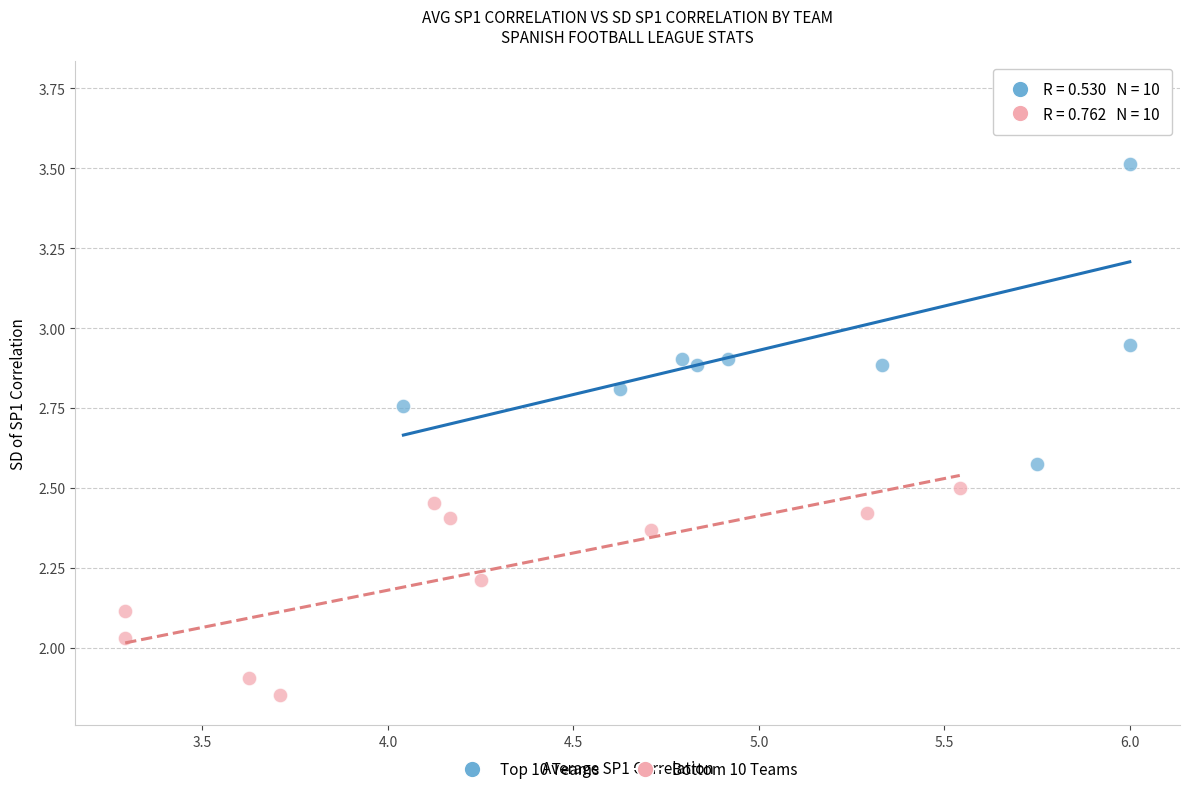

Which series contains the highest Y value?

Top 10 Teams